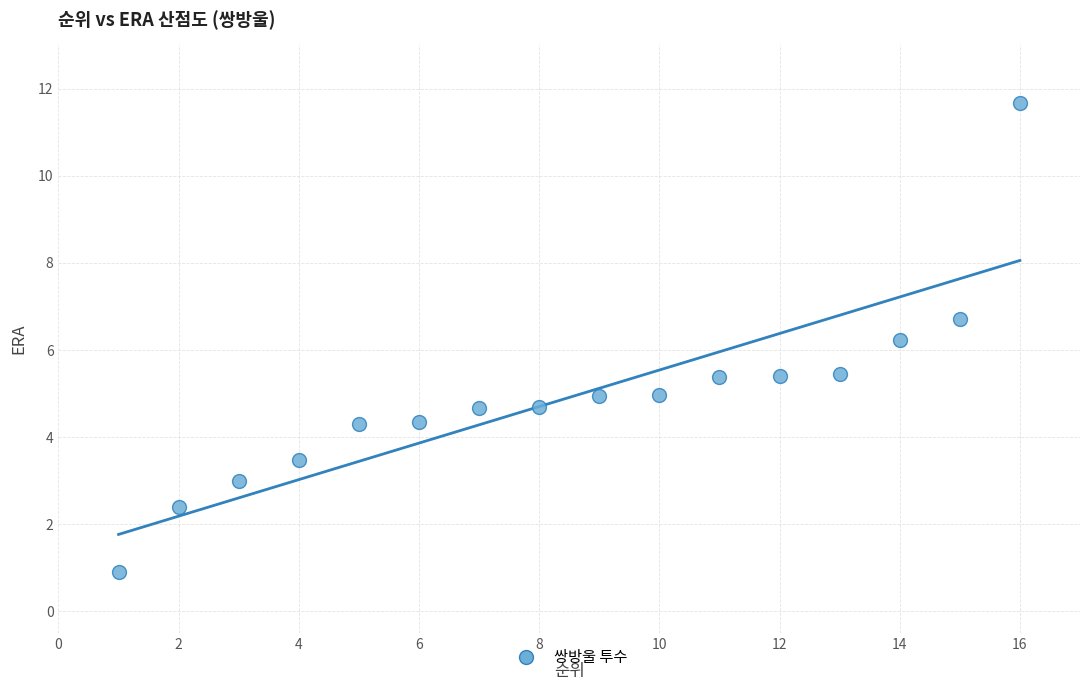

What is the range of X values (max minus min)?

15.0